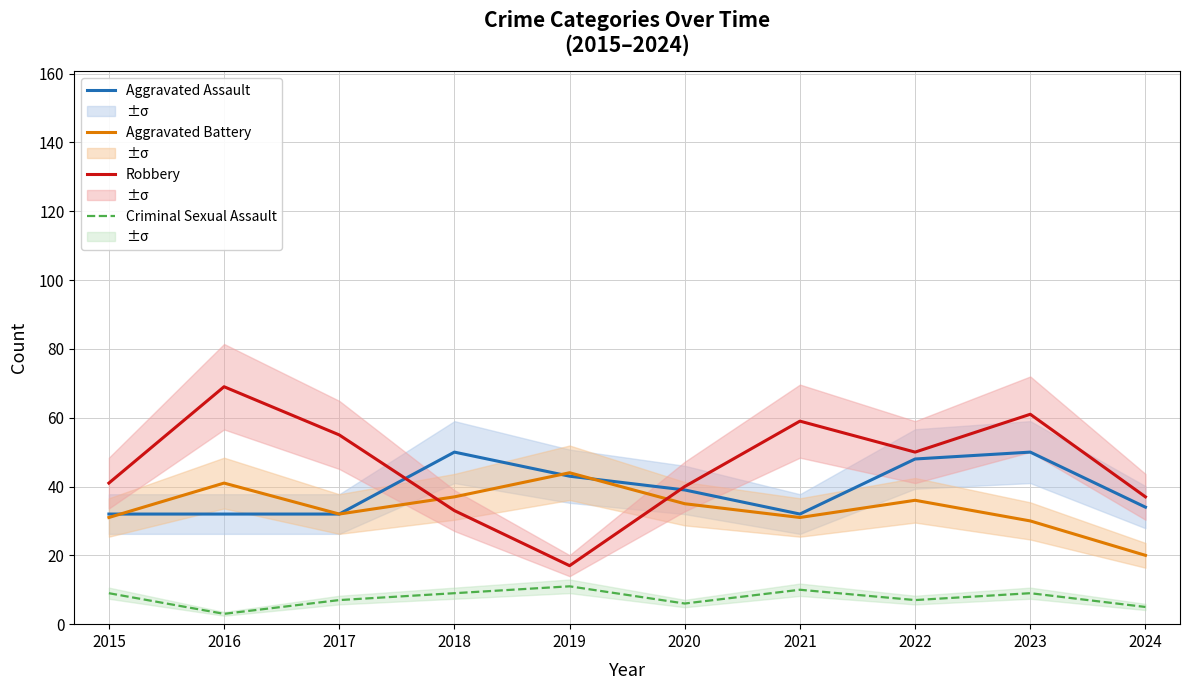

True or false: Aggravated Battery and Robbery intersect in this chart.

True